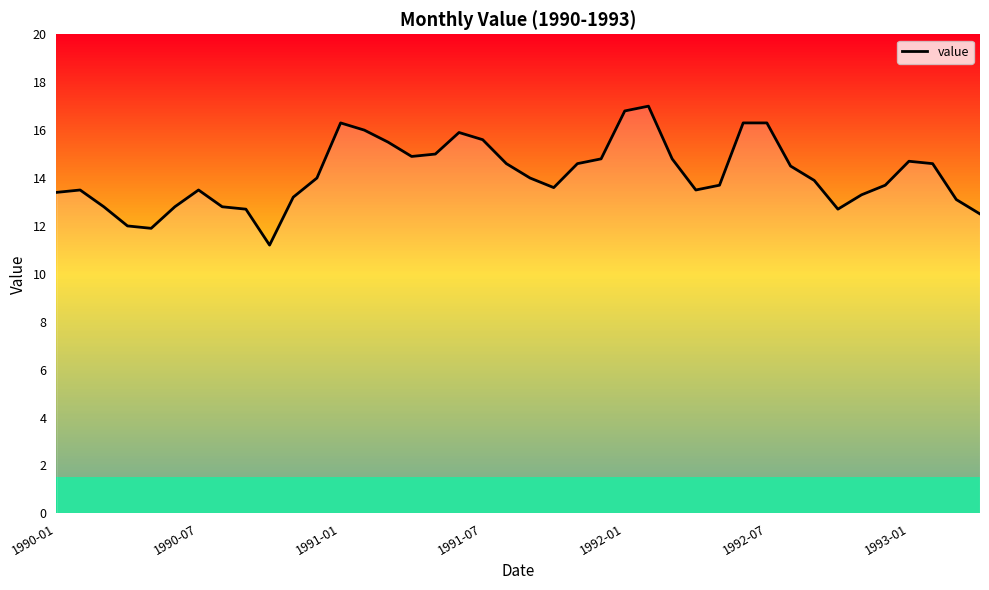

What is the maximum value shown in the chart?

17.0